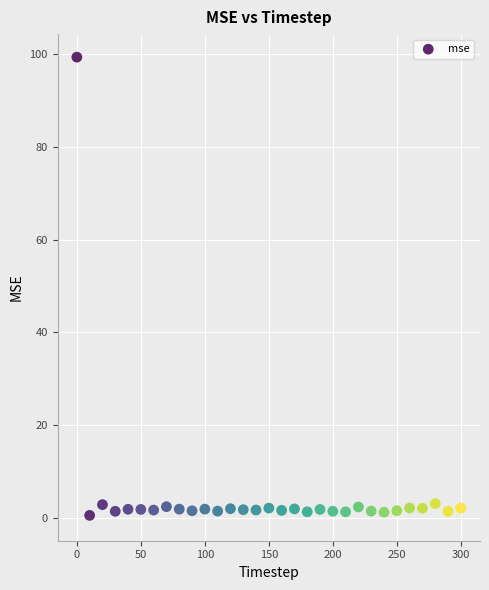

What is the range of Y values (max minus min)?

98.9